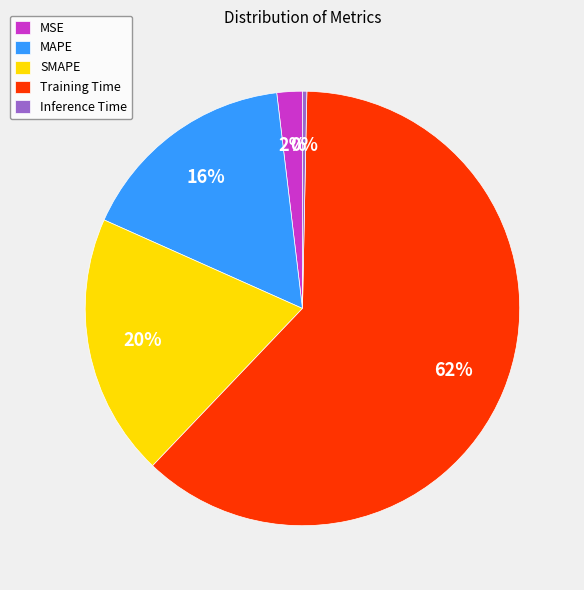

Is there any slice that represents more than half of the pie?

Yes